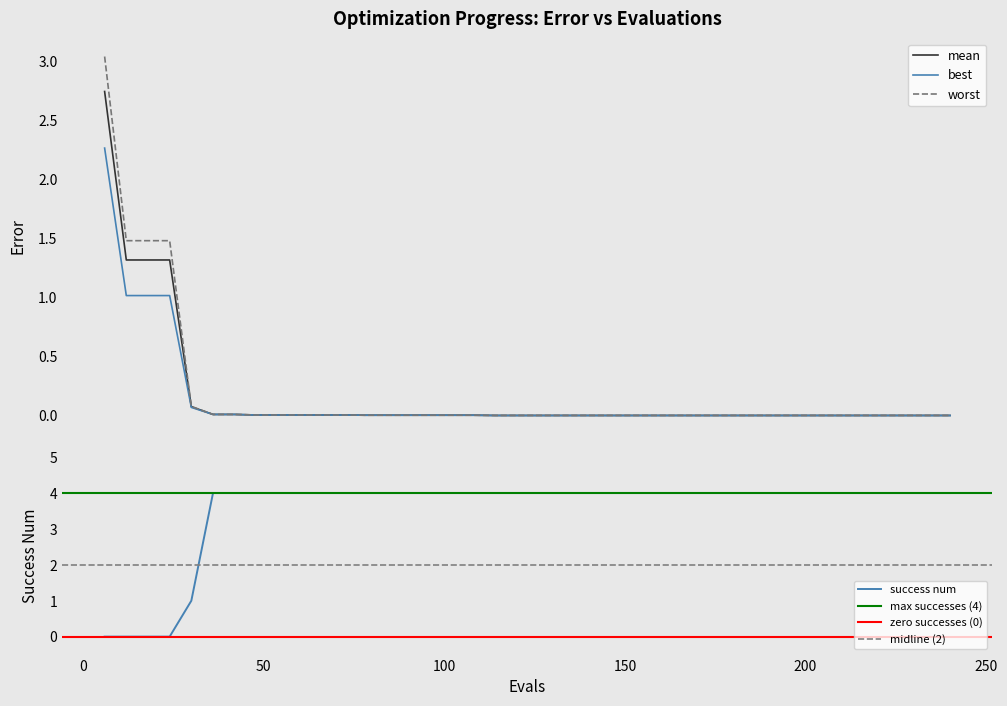

Reading left to right, transcribe all the data shown in this chart.

mean: 2.7	1.3	1.3	1.3	0.1	0.0	0.0	0.0	0.0	0.0	0.0	0.0	0.0	0.0	0.0	0.0	0.0	0.0	0.0	0.0	0.0	0.0	0.0	0.0	0.0	0.0	0.0	0.0	0.0	0.0	0.0	0.0	0.0	0.0	0.0	0.0	0.0	0.0	0.0	0.0
best: 2.3	1.0	1.0	1.0	0.1	0.0	0.0	0.0	0.0	0.0	0.0	0.0	0.0	0.0	0.0	0.0	0.0	0.0	0.0	0.0	0.0	0.0	0.0	0.0	0.0	0.0	0.0	0.0	0.0	0.0	0.0	0.0	0.0	0.0	0.0	0.0	0.0	0.0	0.0	0.0
worst: 3.0	1.5	1.5	1.5	0.1	0.0	0.0	0.0	0.0	0.0	0.0	0.0	0.0	0.0	0.0	0.0	0.0	0.0	0.0	0.0	0.0	0.0	0.0	0.0	0.0	0.0	0.0	0.0	0.0	0.0	0.0	0.0	0.0	0.0	0.0	0.0	0.0	0.0	0.0	0.0
success_num: 0.0	0.0	0.0	0.0	1.0	4.0	4.0	4.0	4.0	4.0	4.0	4.0	4.0	4.0	4.0	4.0	4.0	4.0	4.0	4.0	4.0	4.0	4.0	4.0	4.0	4.0	4.0	4.0	4.0	4.0	4.0	4.0	4.0	4.0	4.0	4.0	4.0	4.0	4.0	4.0